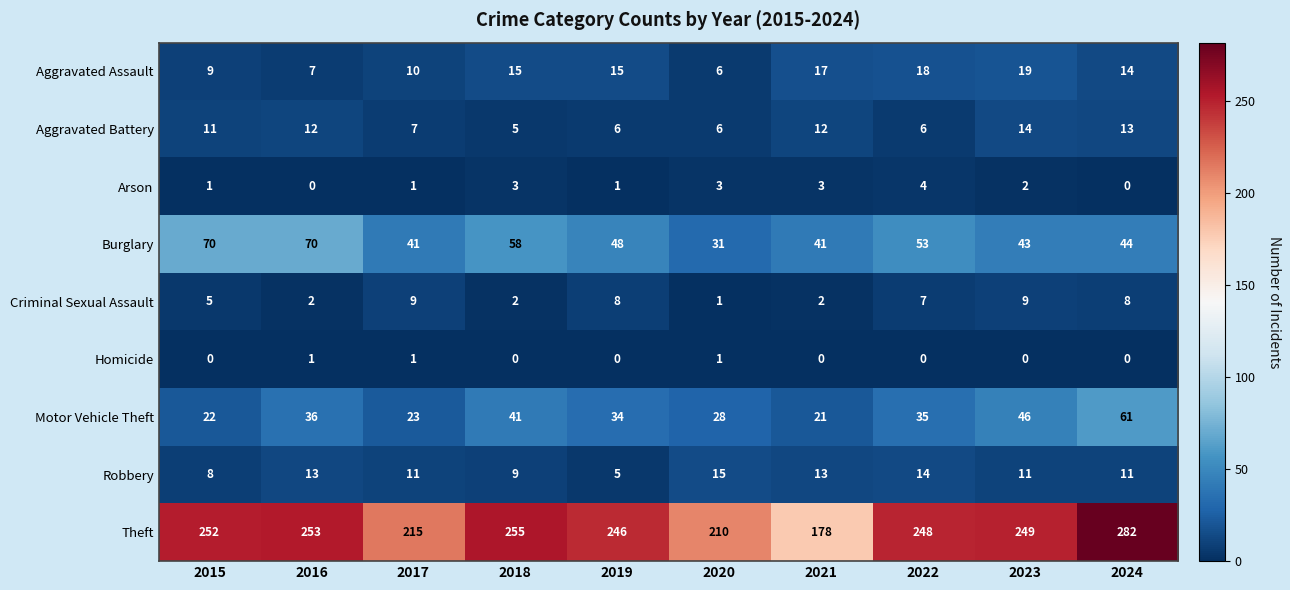

List the series in order of their peak value, highest first.

Theft, Burglary, Motor Vehicle Theft, Aggravated Assault, Robbery, Aggravated Battery, Criminal Sexual Assault, Arson, Homicide